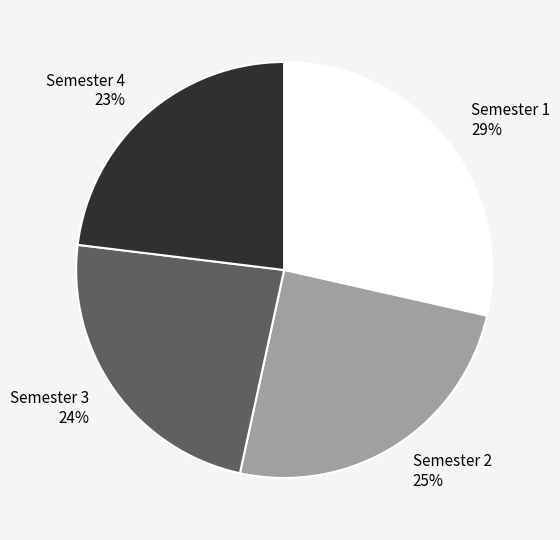

How many segments does this pie chart have?

4